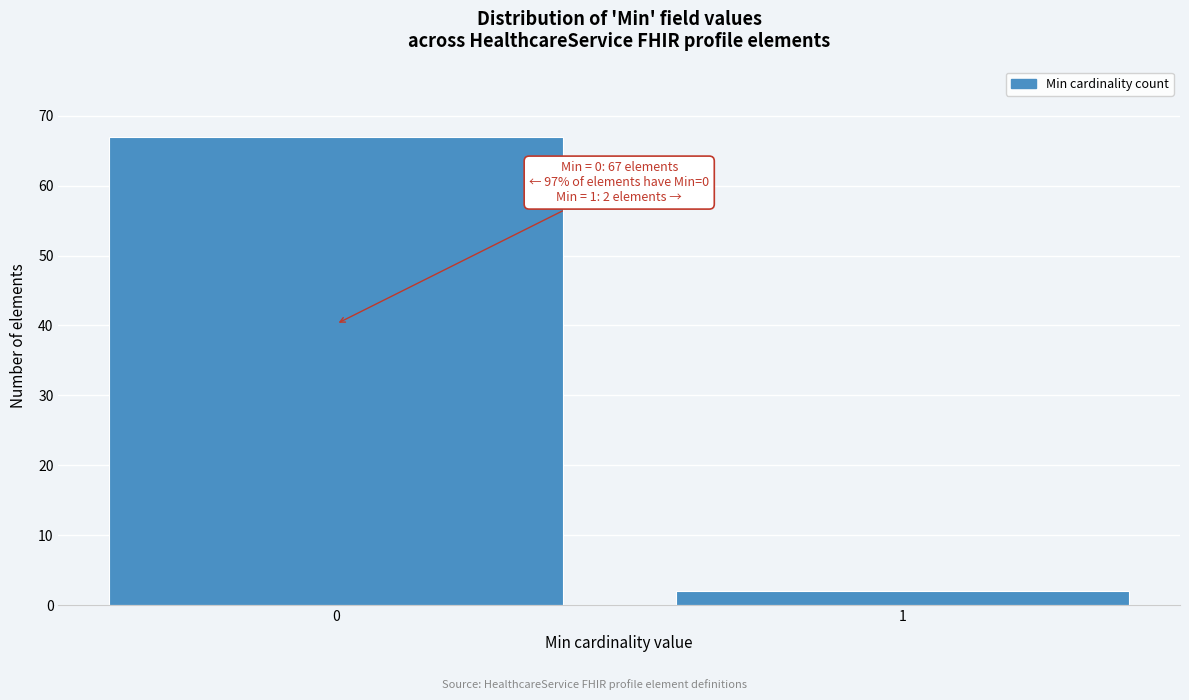

Reading left to right, extract all data points from this chart.

0=67	1=2